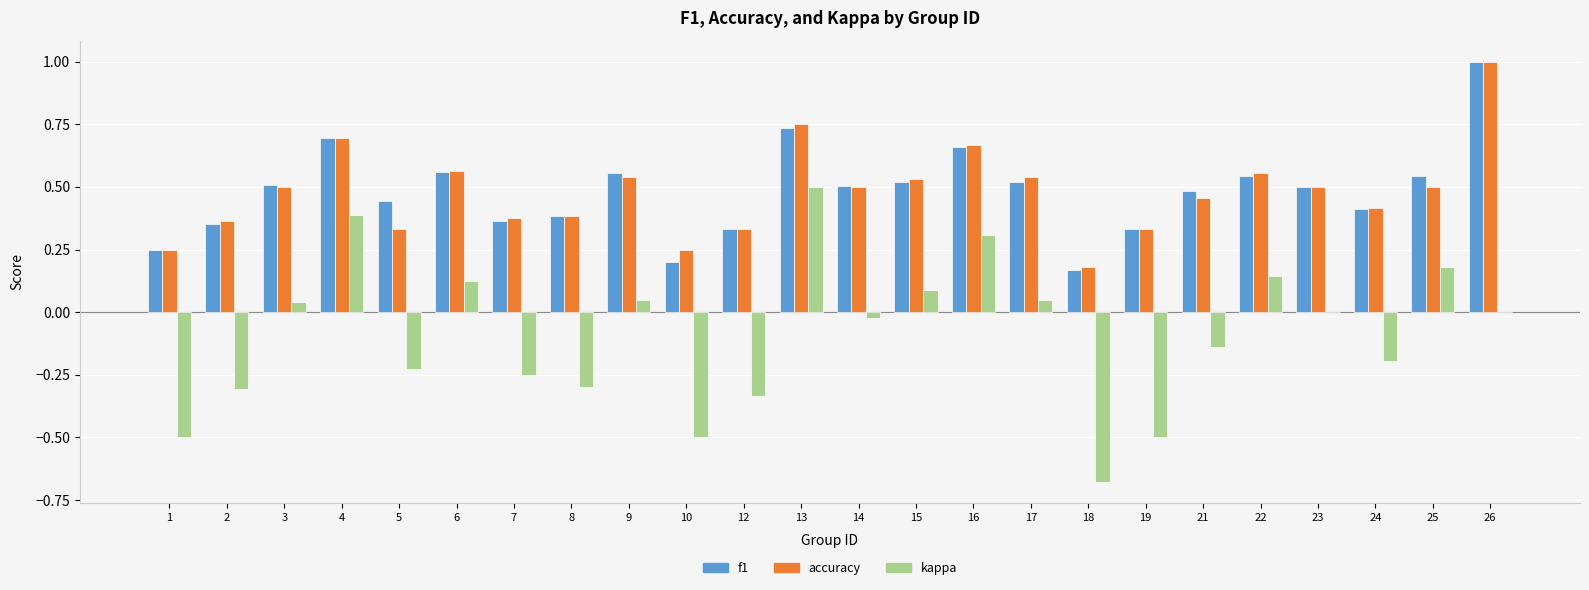

What is the greatest value displayed?

1.0